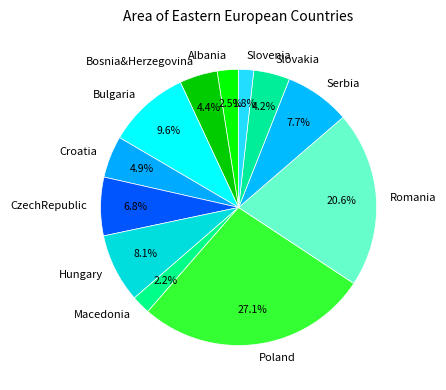

Is there any slice that represents more than half of the pie?

No